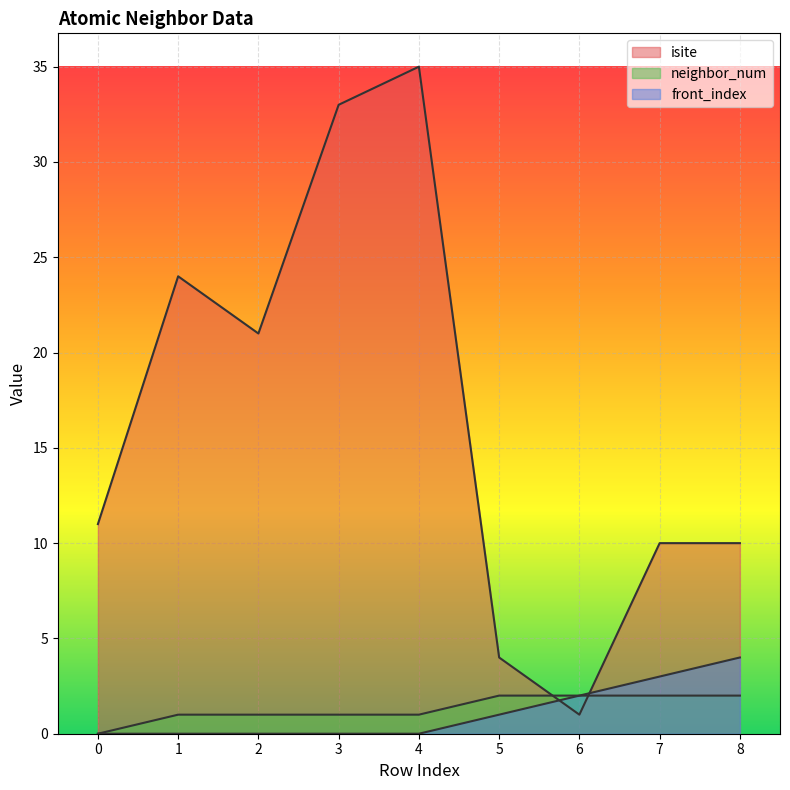

Count the neighbor_num values in the range 1 to 2.

8